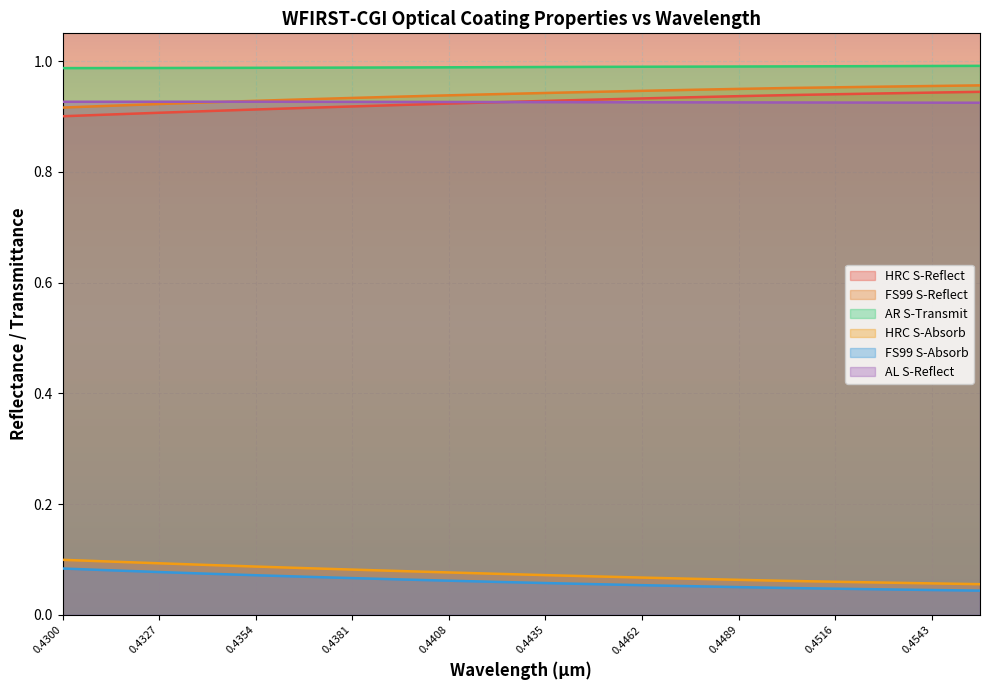

Between 0.44755 and 0.4489, which series saw the biggest shift?

HRC S-Reflect